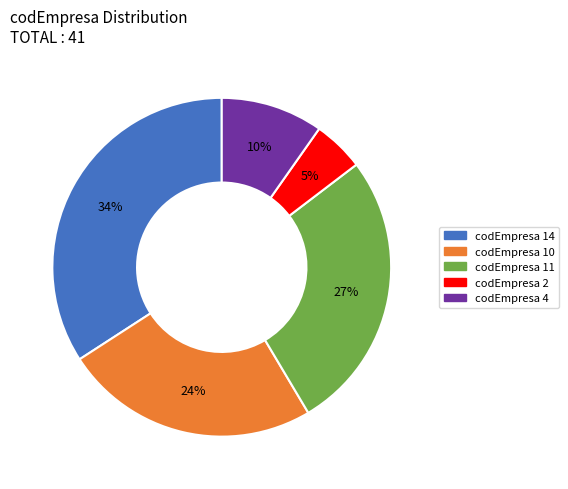

The codEmpresa 2 slice represents 5% of the pie. True or false?

True